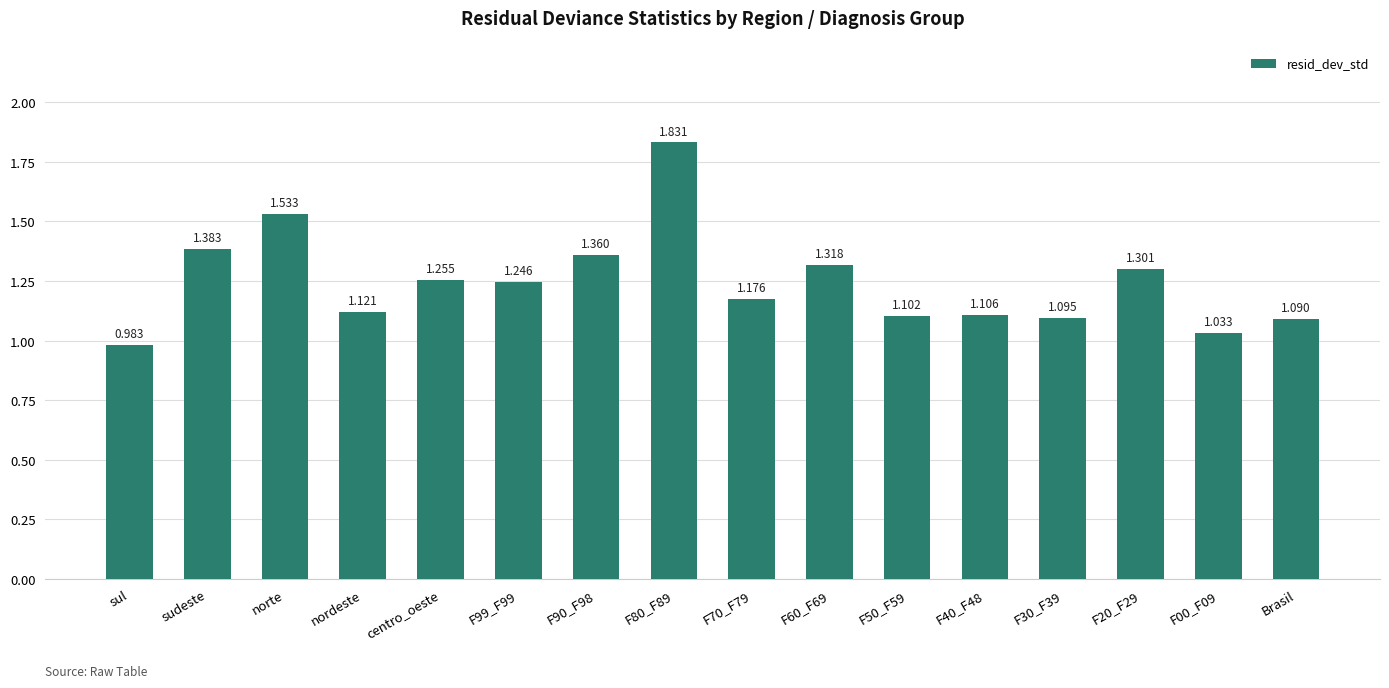

Which category has the highest value across all series?

F80_F89